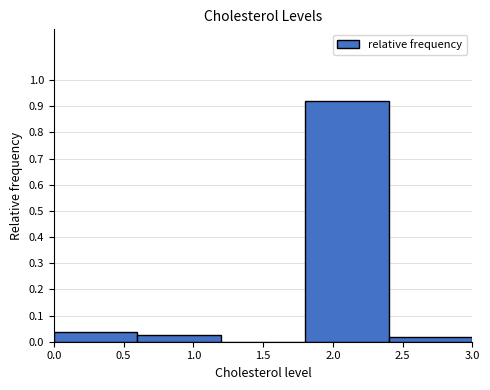

Over which range of the x-axis is the bar tallest?

1.8 to 2.4